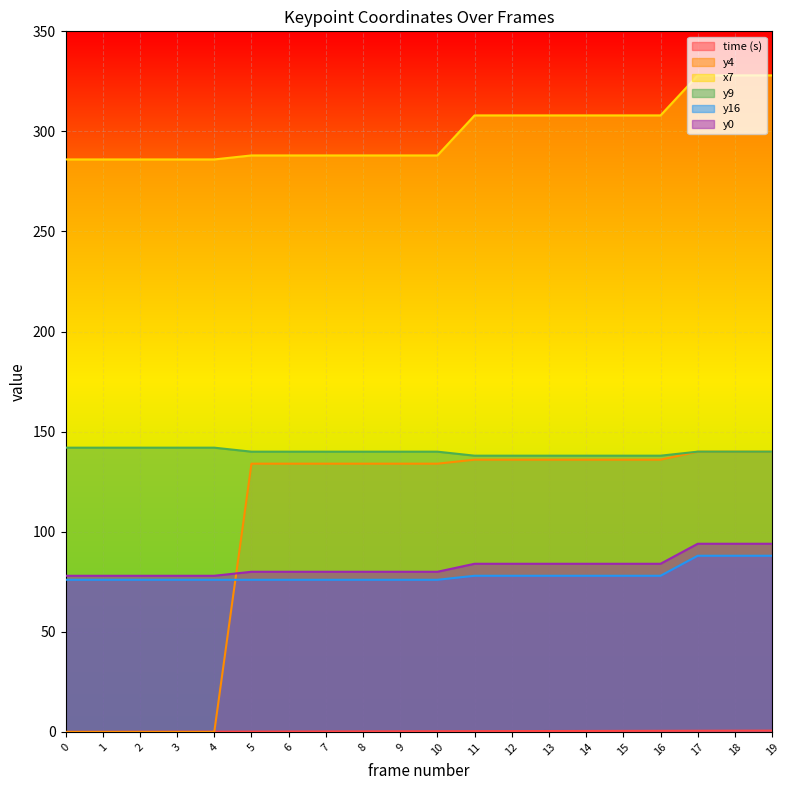

Rank the categories by y4 value from highest to lowest.

17, 18, 19, 11, 12, 13, 14, 15, 16, 5, 6, 7, 8, 9, 10, 0, 1, 2, 3, 4